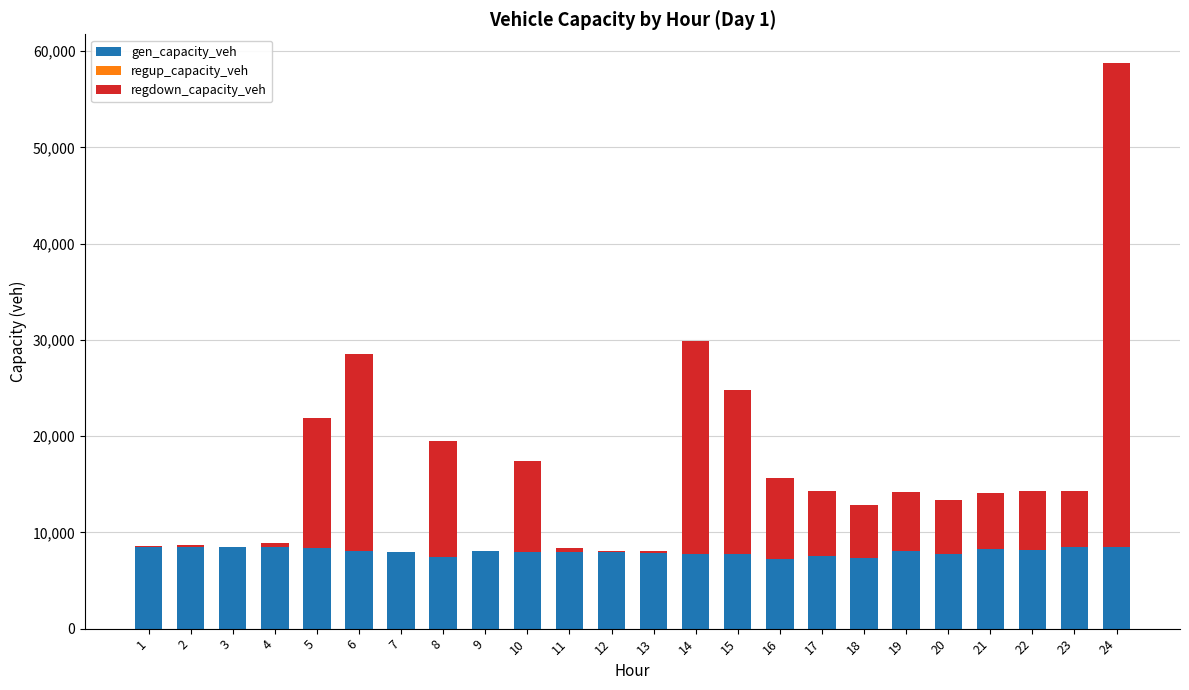

What is the sum of all gen_capacity_veh values?

192671.0